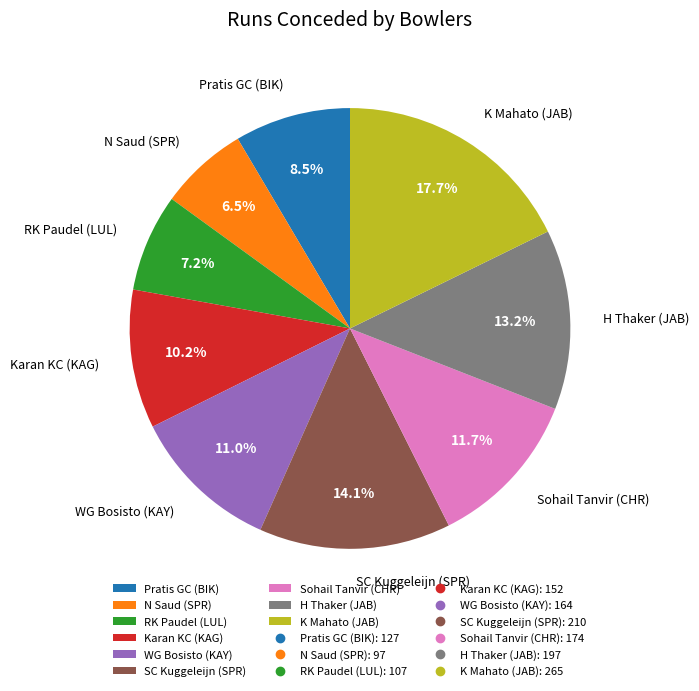

How many slices are in this pie chart?

9